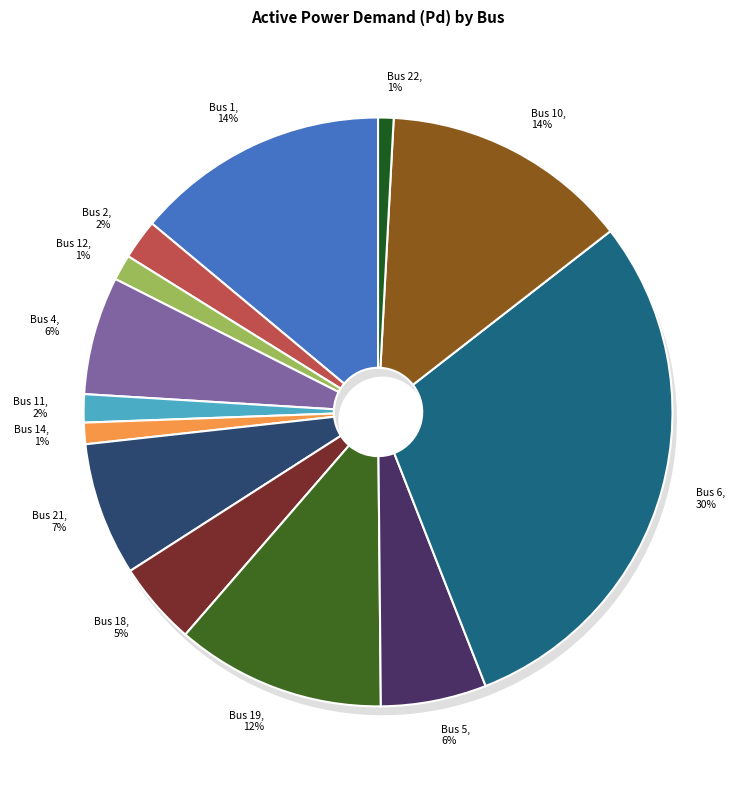

Does Bus 19 account for over 50% of the chart?

No